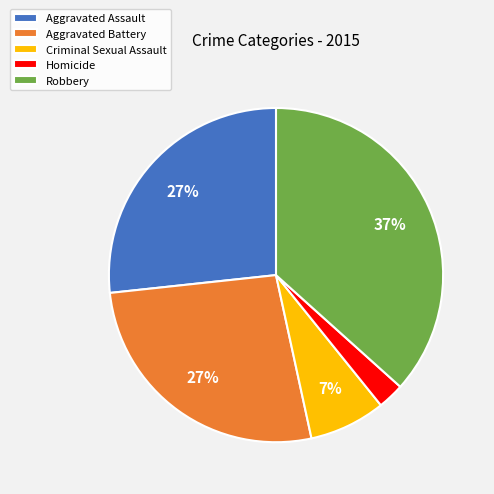

Do Criminal Sexual Assault and Robbery together represent more than half of the pie?

No